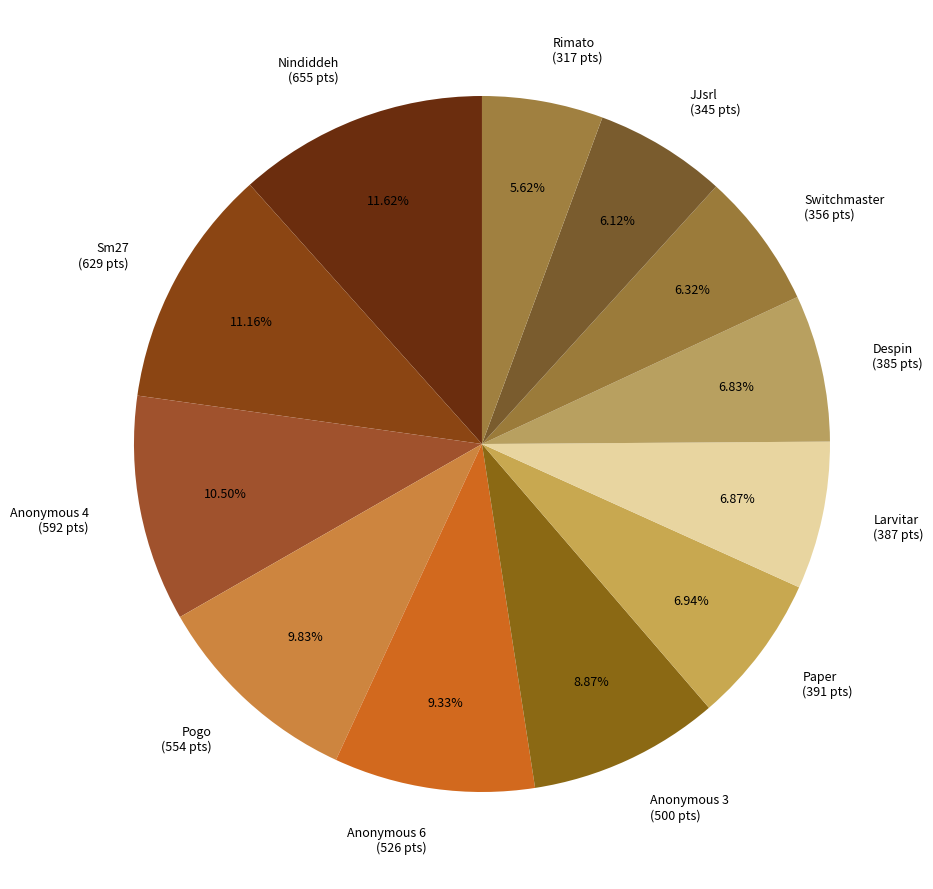

Approximately how many times larger is the value at Switchmaster compared to Paper?

0.9